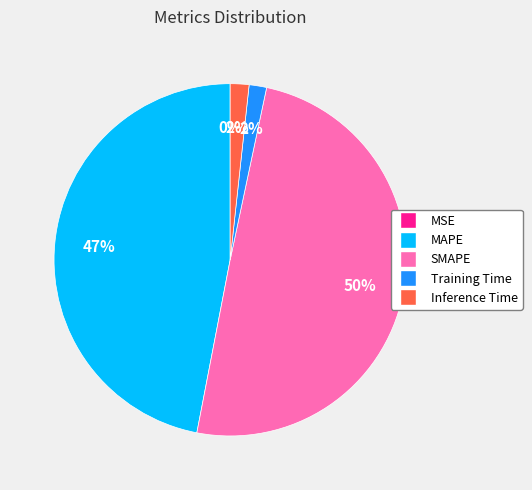

Combined, do Inference Time and MAPE account for over 50%?

No